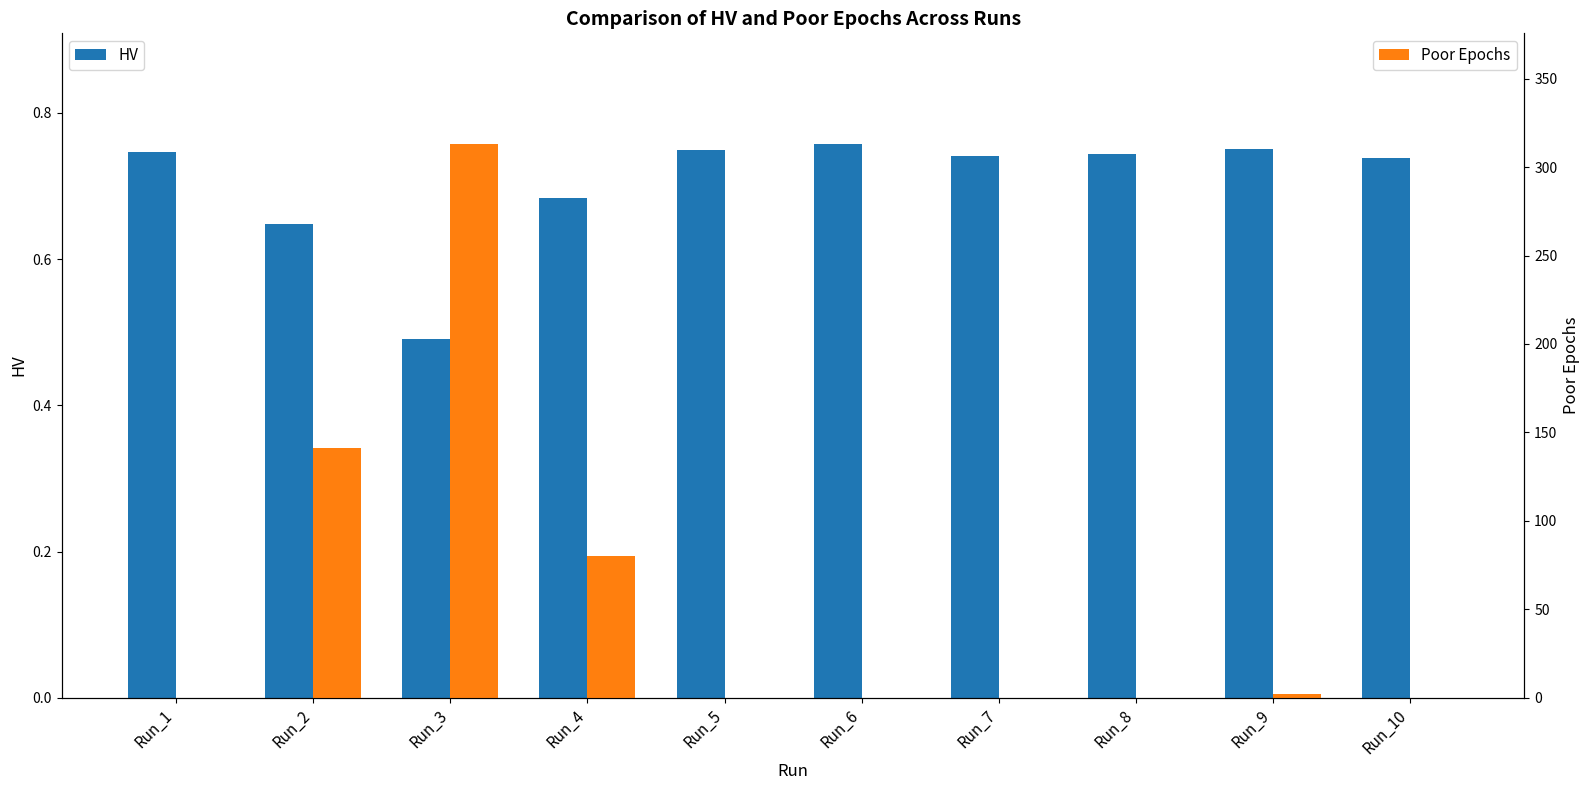

Rank the categories by Poor Epochs value from lowest to highest.

Run_1, Run_5, Run_6, Run_7, Run_8, Run_10, Run_9, Run_4, Run_2, Run_3